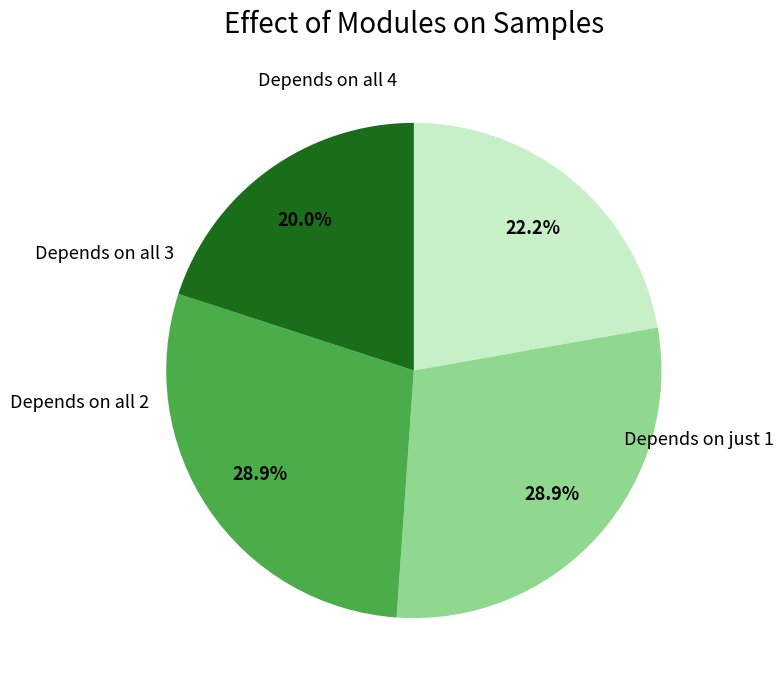

Is there any slice that represents more than half of the pie?

No